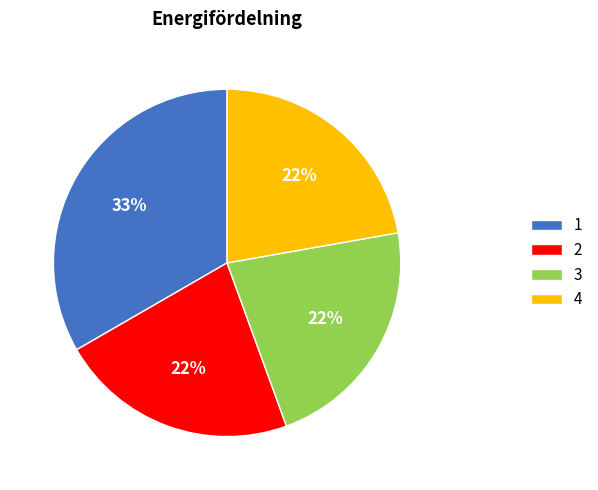

Combined, do 1 and 4 account for over 50%?

Yes